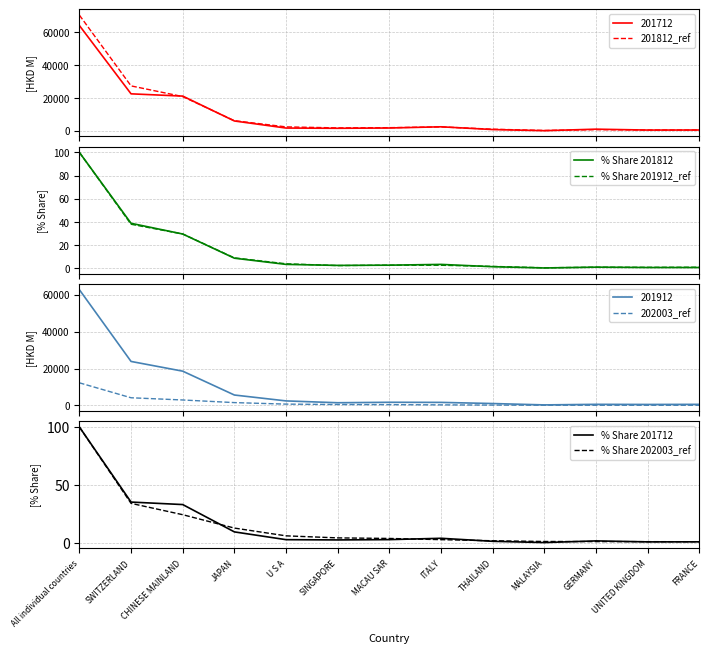

True or false: % Share 201812 and 202003_ref cross at least once.

False